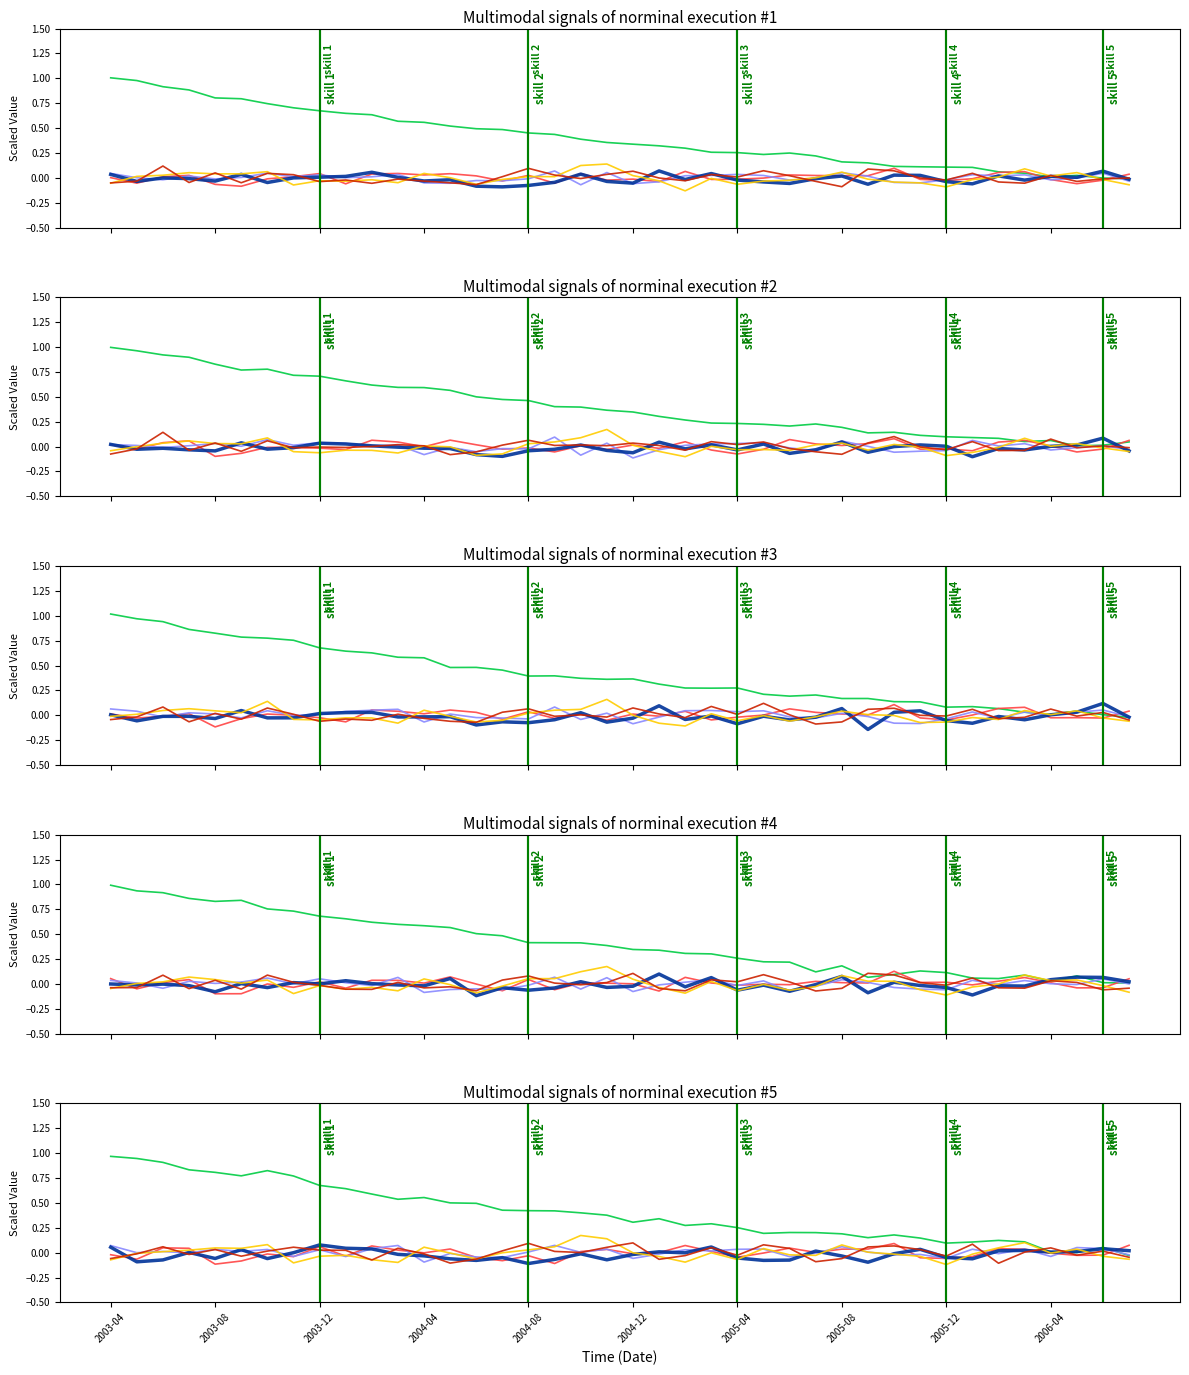

At how many categories does at least one series exceed 0?

40